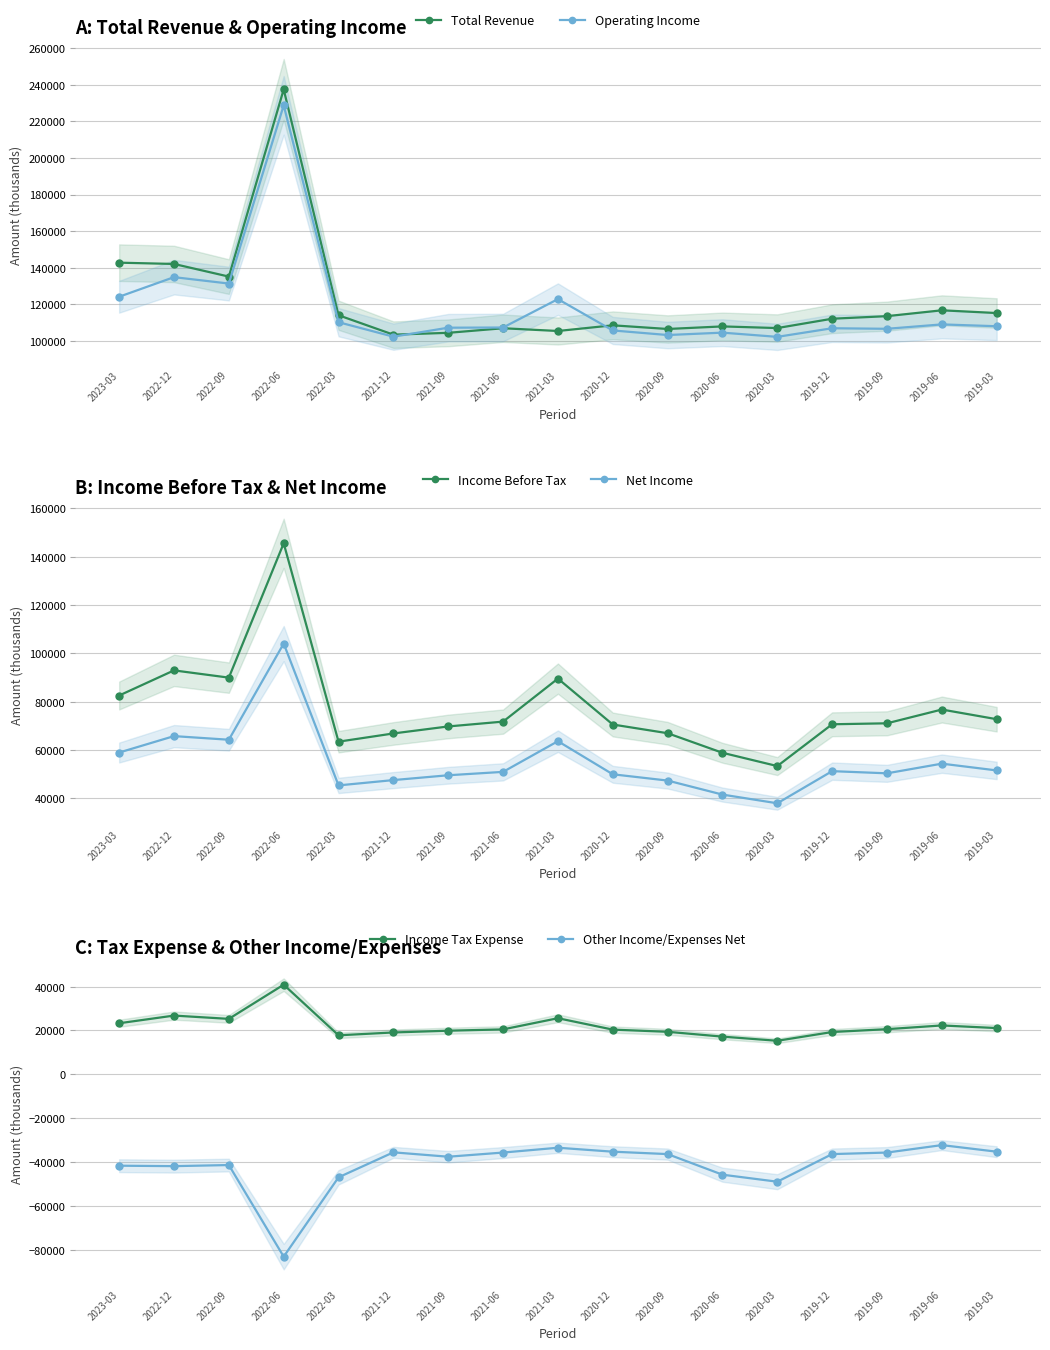

Reading right to left, extract all data points from this chart.

Total Revenue: 115300	116800	113600	112200	107100	108000	106600	108600	105500	107000	104500	103500	114100	237400	135200	142100	142800
Operating Income: 108100	109100	106700	107000	102300	104600	103300	105800	122900	107400	107300	102400	110300	228700	131400	134900	124200
Income Before Tax: 72700	76700	71000	70600	53300	58800	66900	70500	89500	71700	69700	66800	63400	145500	89900	92900	82500
Net Income: 51500	54300	50300	51200	37900	41500	47300	49900	63600	50900	49500	47500	45300	104000	64200	65700	58900
Income Tax Expense: 21100	22300	20600	19300	15300	17200	19400	20400	25600	20500	19900	19100	17800	40900	25300	26800	23300
Other Income/Expenses Net: -35300	-32300	-35700	-36400	-49000	-45800	-36400	-35300	-33500	-35700	-37600	-35600	-47000	-83200	-41400	-41900	-41700